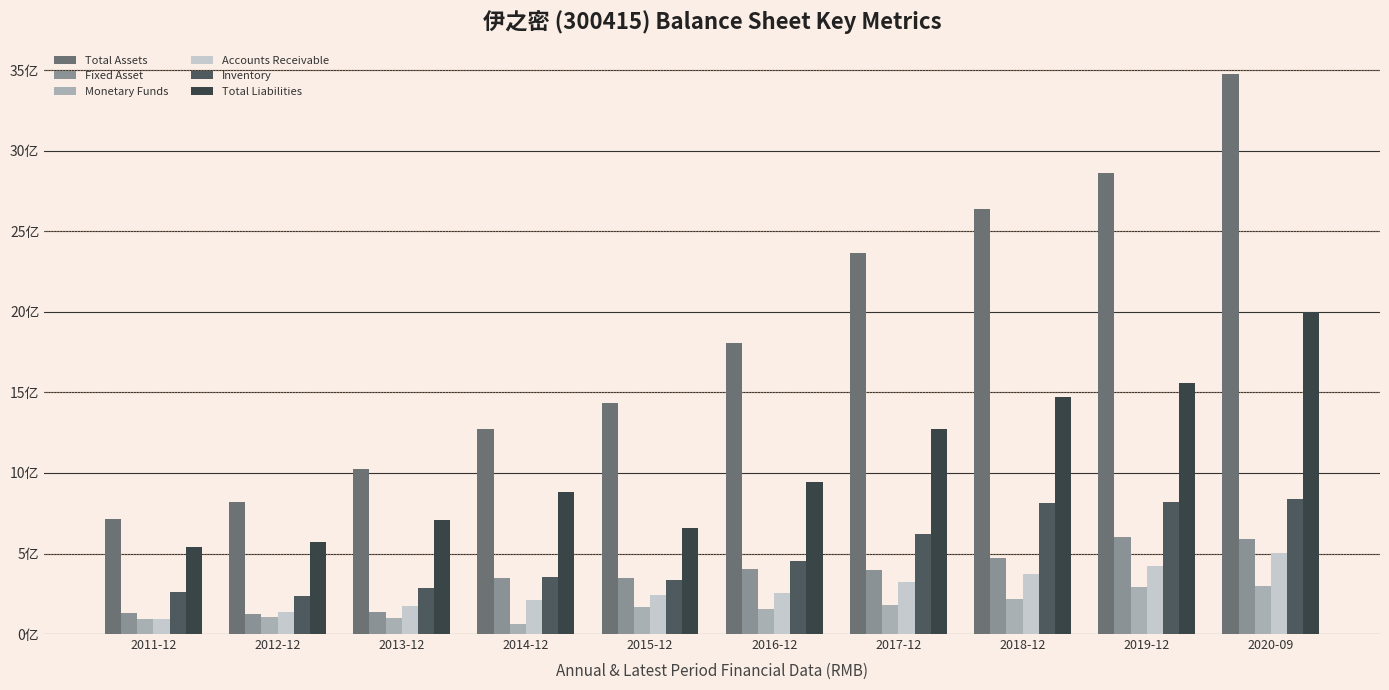

Which label corresponds to the smallest value in the chart?

2014-12